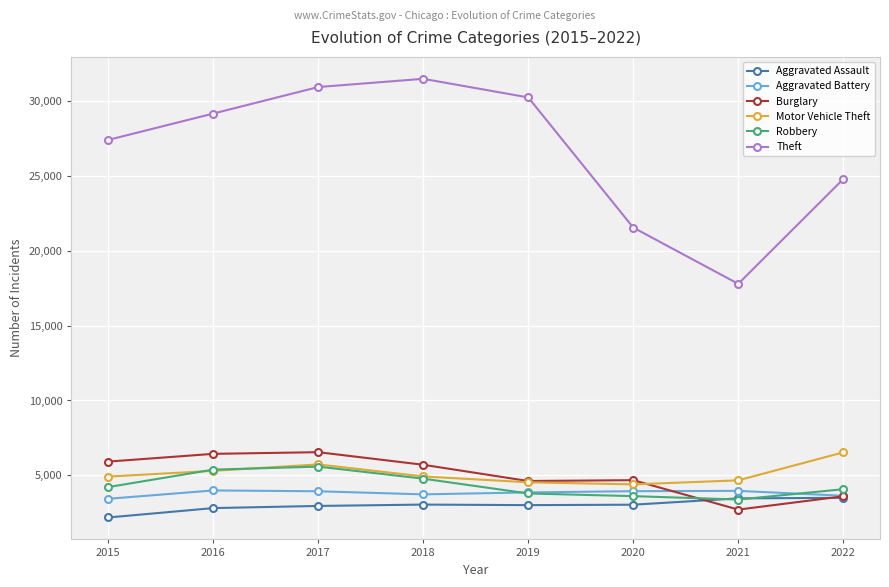

What is the value of the Aggravated Battery point at the 6th from the left?

3947